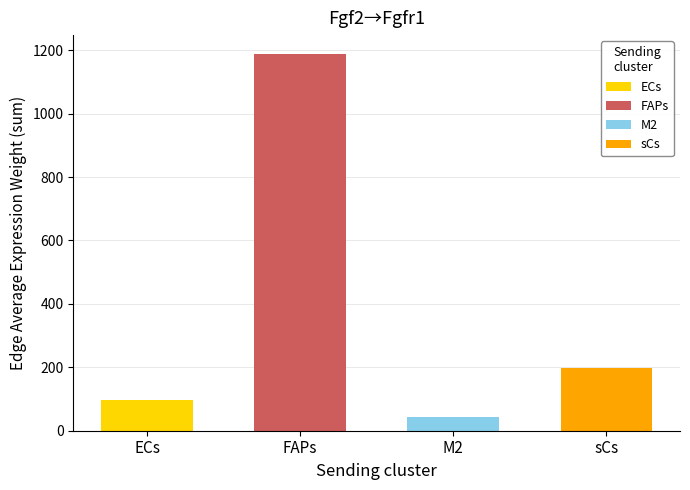

At which category is the sum across all series the highest?

FAPs